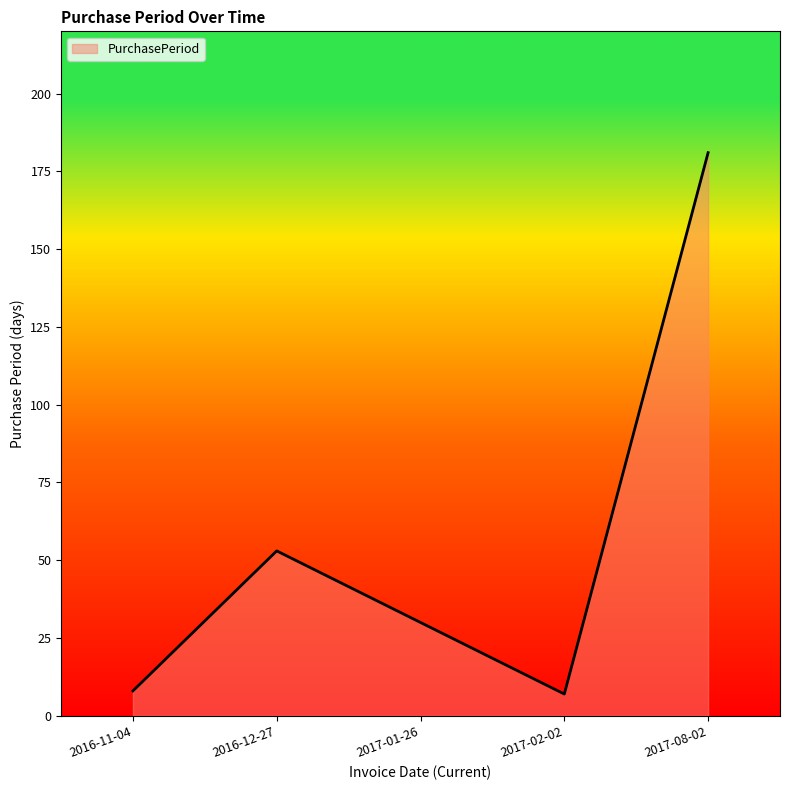

Reading left to right, transcribe all the data shown in this chart.

2016-11-04=8	2016-12-27=53	2017-01-26=30	2017-02-02=7	2017-08-02=181